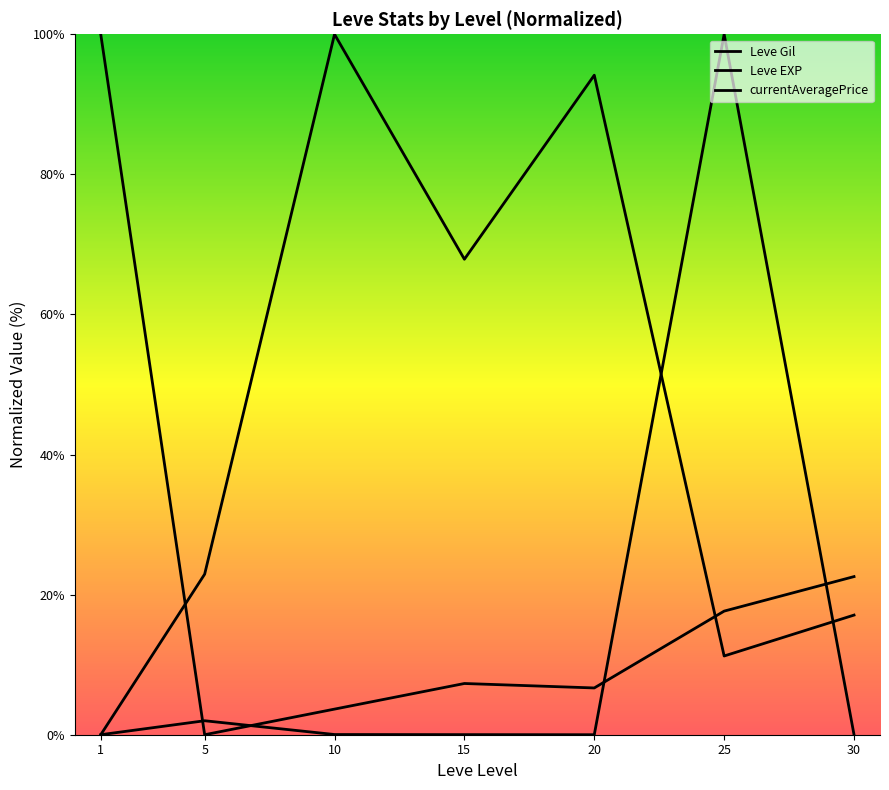

At which category does the chart reach its peak across all series?

10